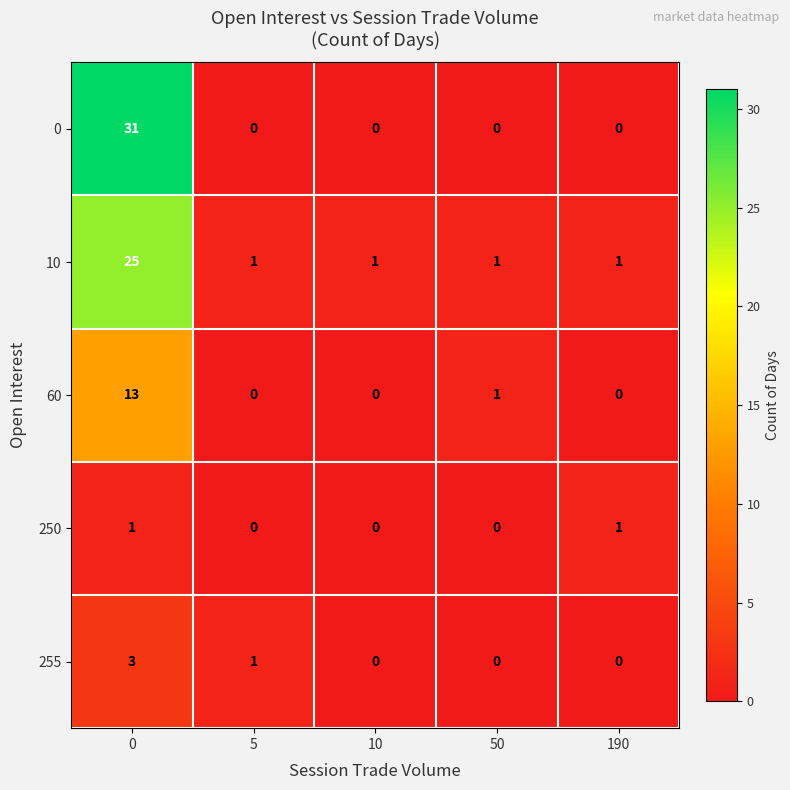

Reading right to left, what are all the values shown in this chart?

0: 0	0	0	0	31
10: 1	1	1	1	25
60: 0	1	0	0	13
250: 1	0	0	0	1
255: 0	0	0	1	3